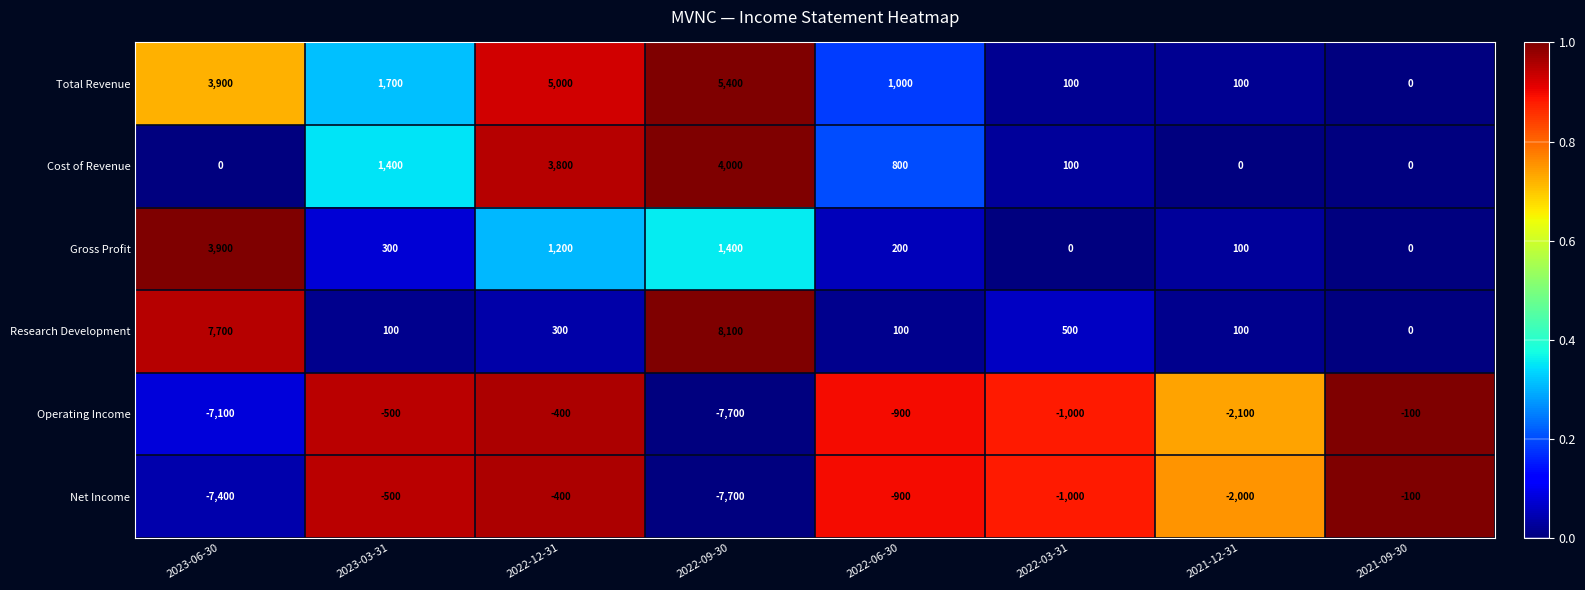

Which series changed the most between 2023-03-31 and 2022-03-31?

Total Revenue